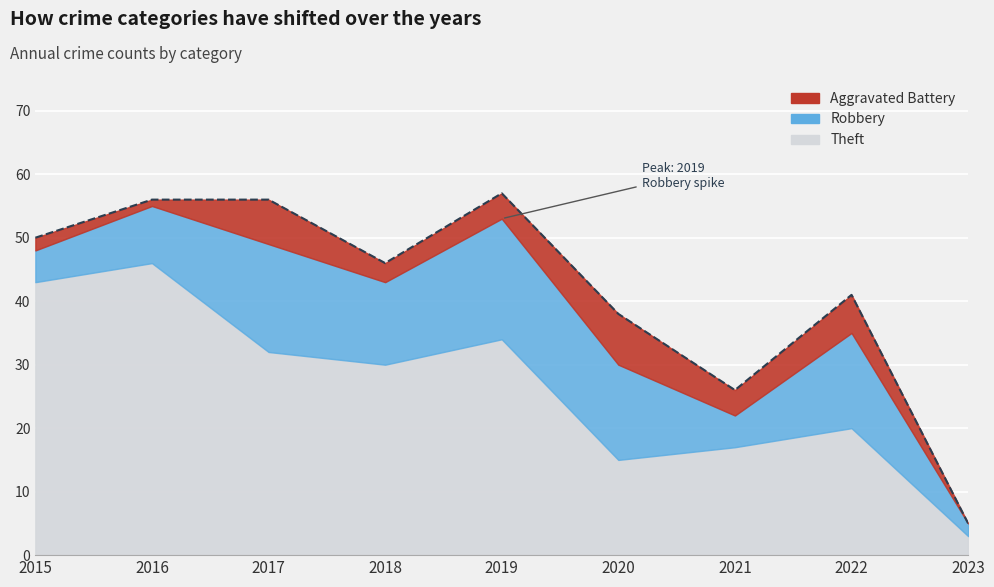

Which label corresponds to the largest value in the chart?

2019